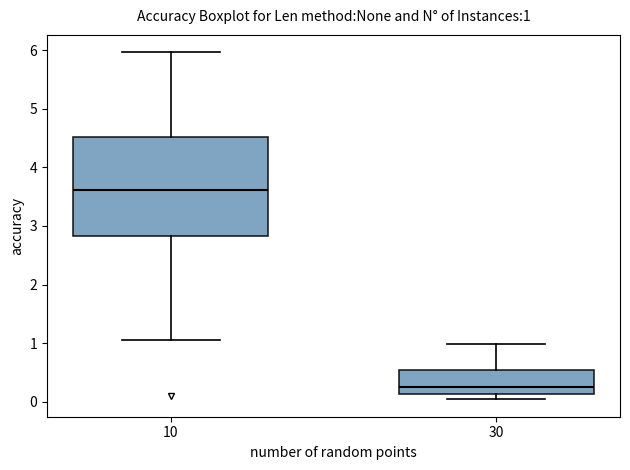

Which box is the tallest, from its lower edge to its upper edge?

10